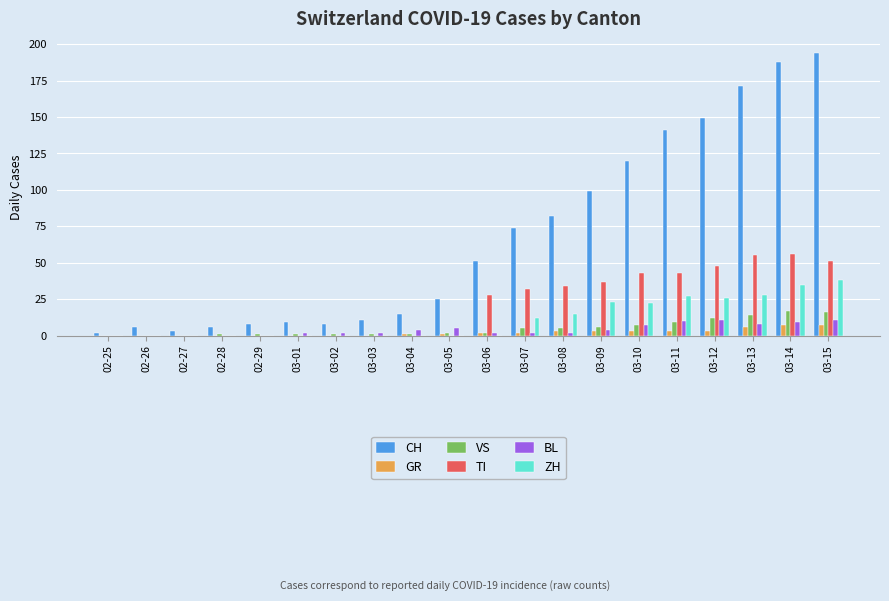

Which series has the largest total across all categories?

CH